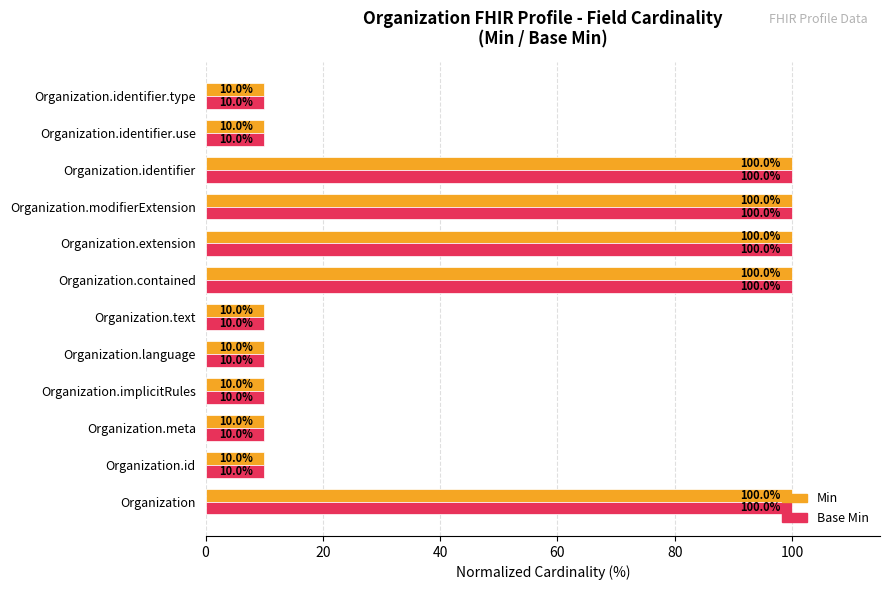

The Min series shows 10 at Organization.id. True or false?

True